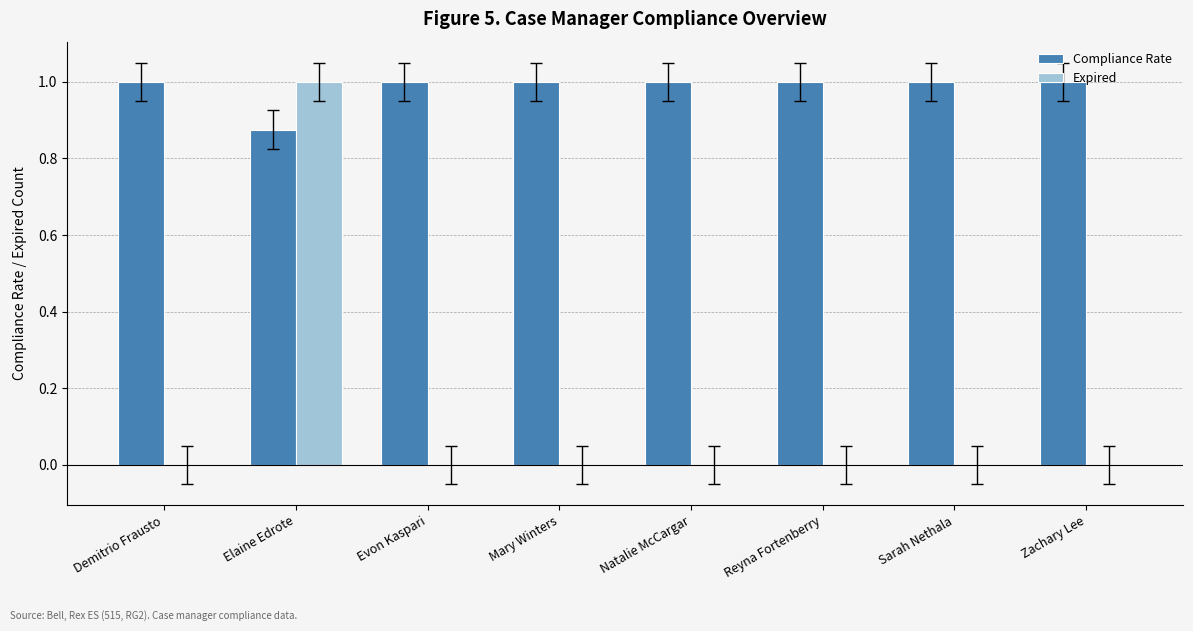

What are all the series names shown in the legend?

Compliance Rate, Expired